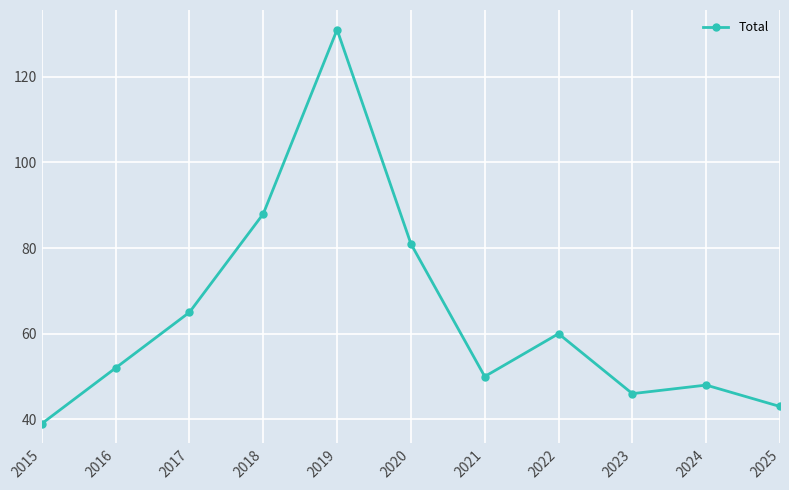

Reading left to right, what are all the values shown in this chart?

39	52	65	88	131	81	50	60	46	48	43